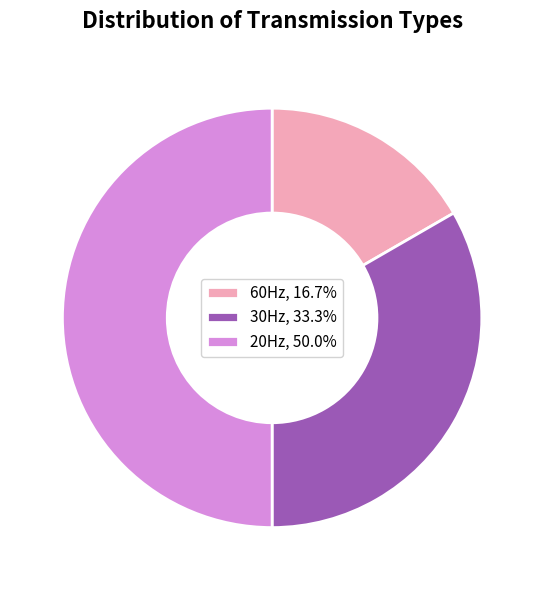

Does 60Hz, 16.7% represent more than half of the total?

No